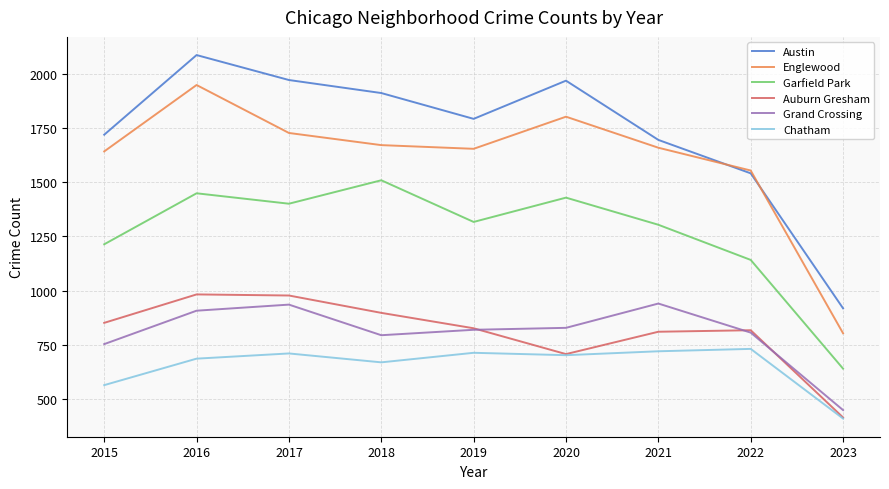

True or false: Chatham and Garfield Park cross at least once.

False